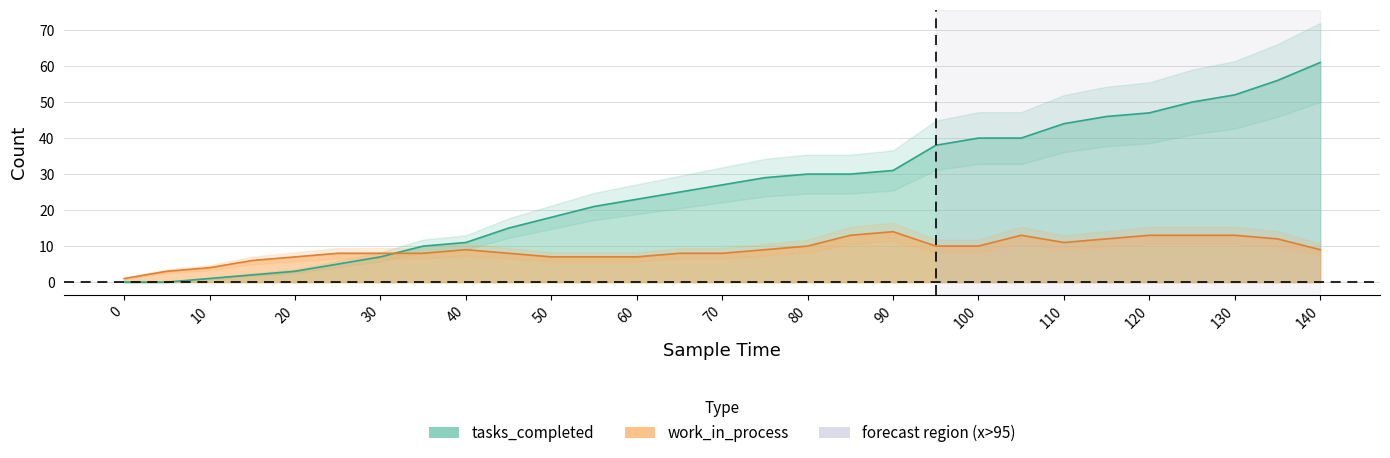

At how many categories does at least one series exceed 41?

7